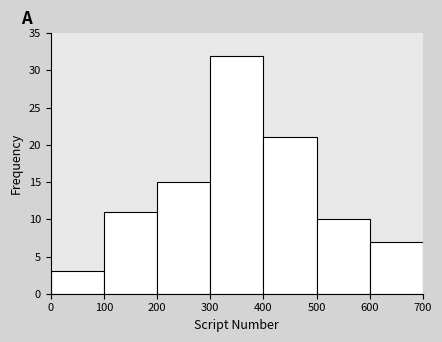

Over which range of the x-axis is the bar tallest?

300 to 400